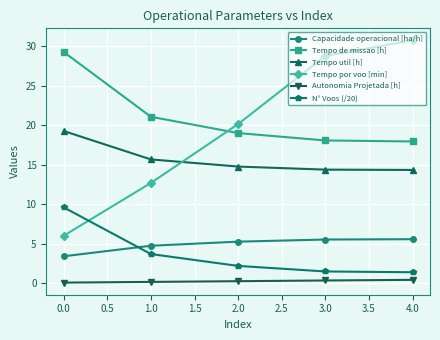

What is the sum of all N° Voos (/20) values?

18.4